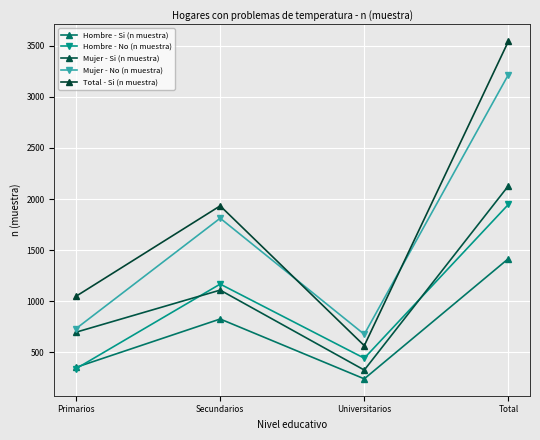

Which series has the largest range (max minus min)?

Total - Si (n muestra)